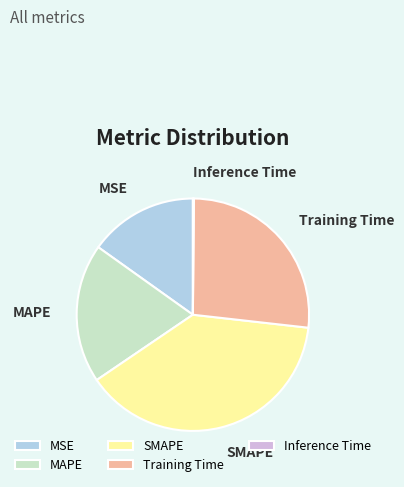

What is the largest slice in the pie chart?

SMAPE